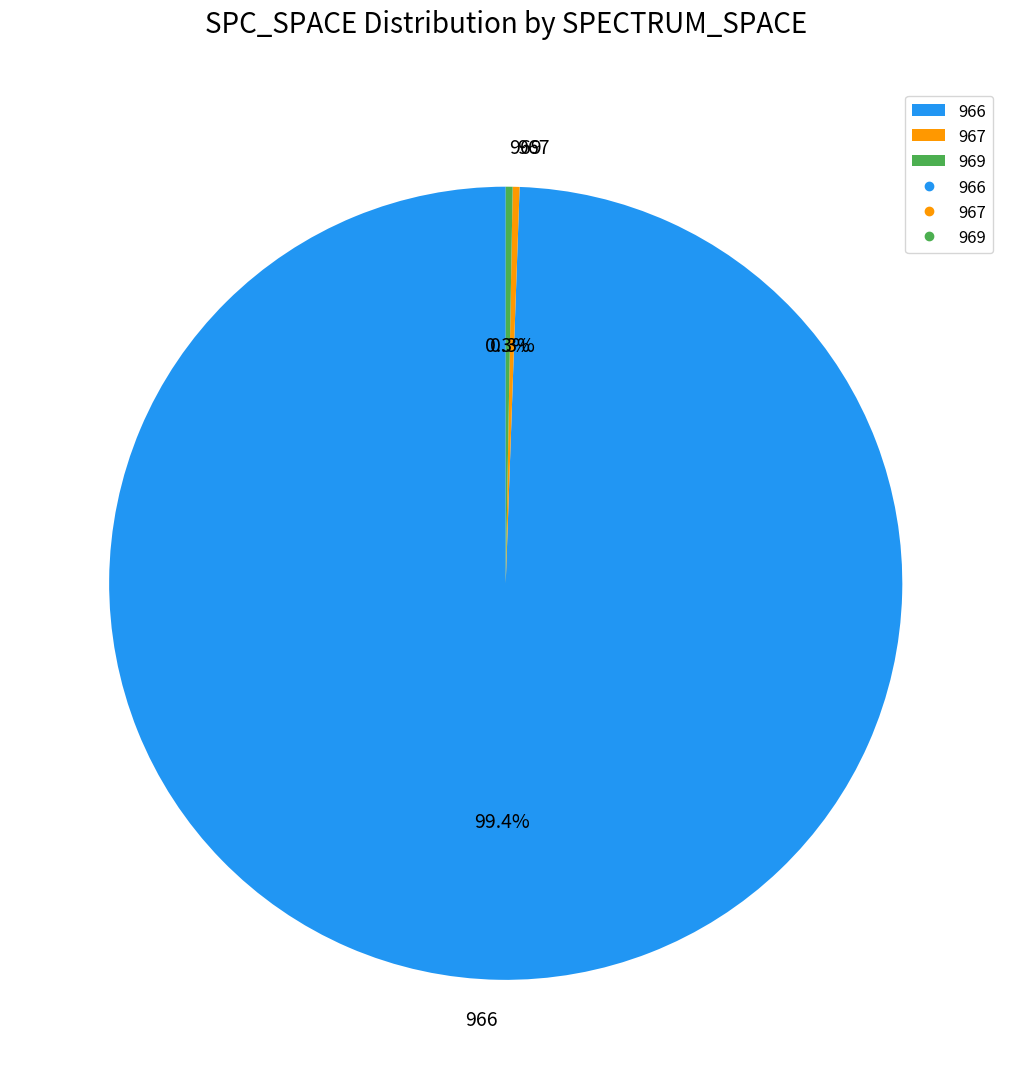

What is the largest slice in the pie chart?

966